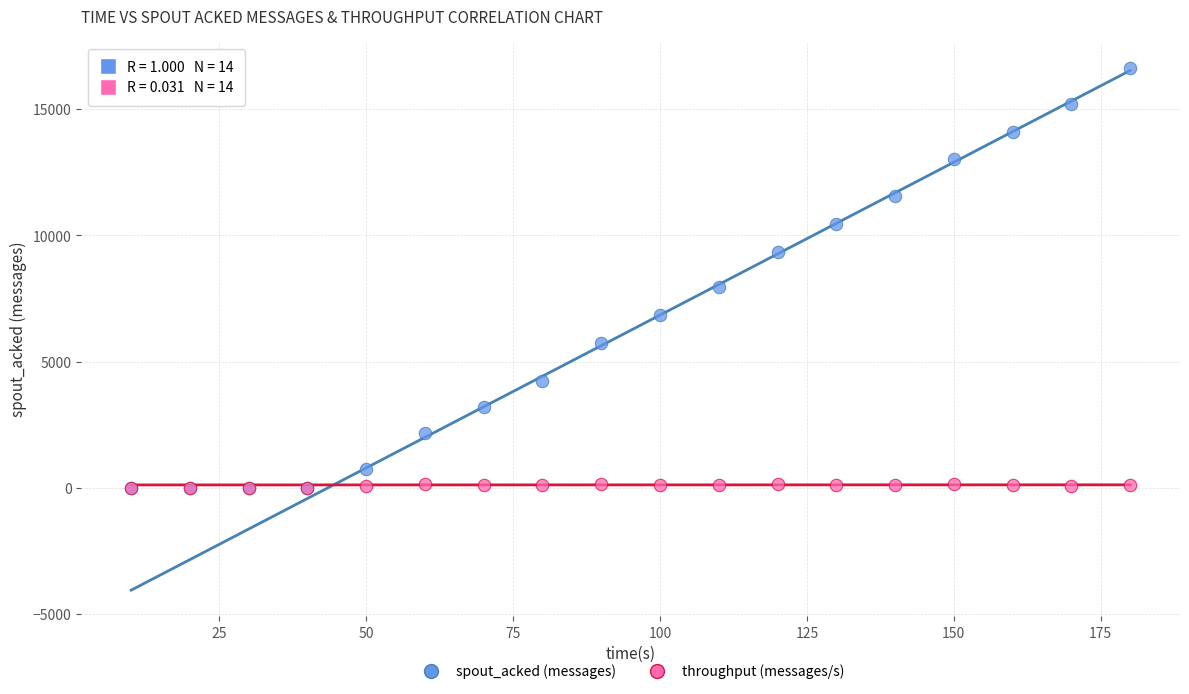

Which series reaches the maximum Y coordinate?

spout_acked (messages)